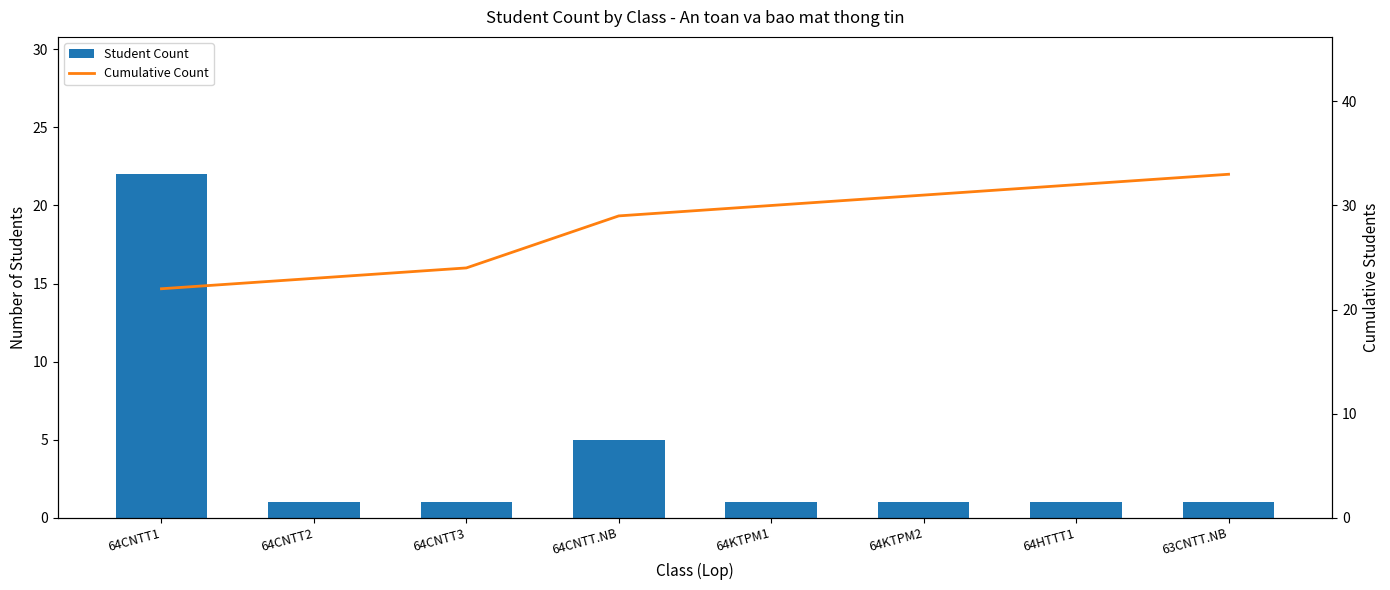

Which series has the largest range (max minus min)?

Student Count